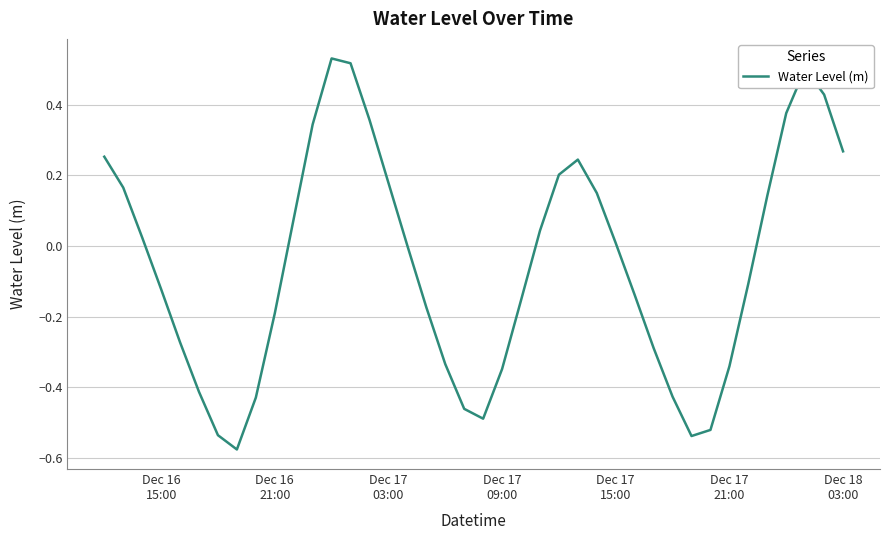

What is the difference between the maximum and minimum values?

1.1